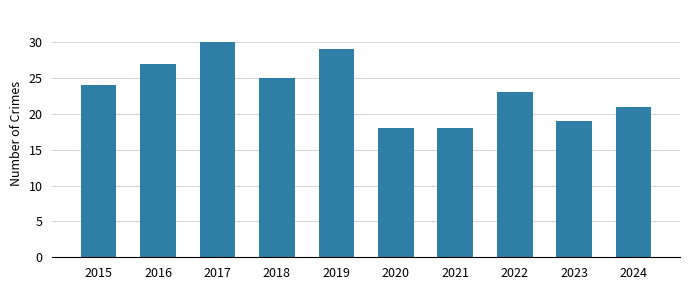

Reading left to right, what are all the values shown in this chart?

24	27	30	25	29	18	18	23	19	21